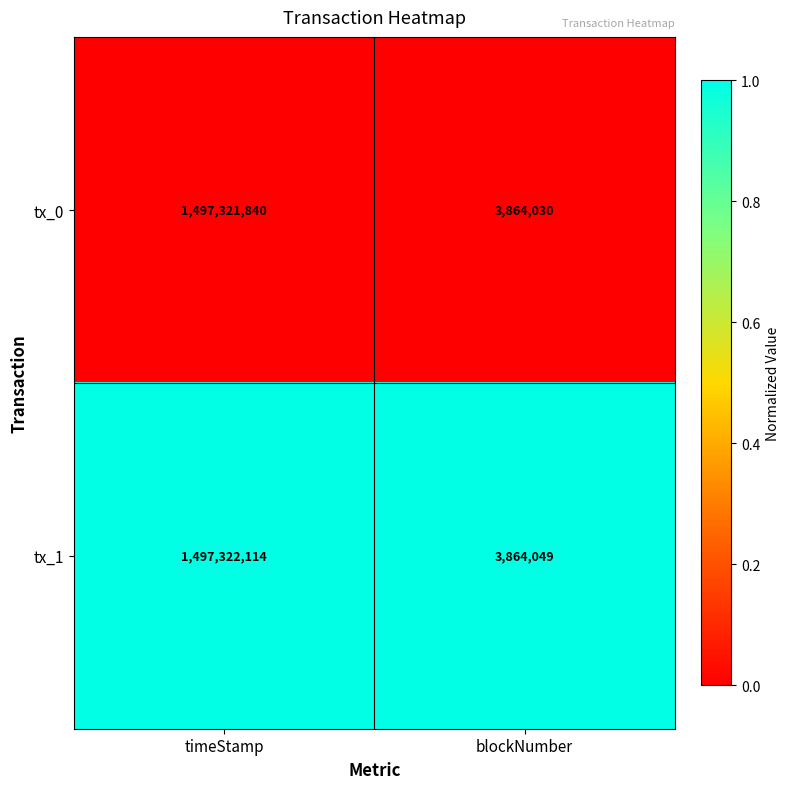

Reading left to right, list all the values displayed in this chart.

tx_0: timeStamp=1497321840	blockNumber=3864030
tx_1: timeStamp=1497322114	blockNumber=3864049